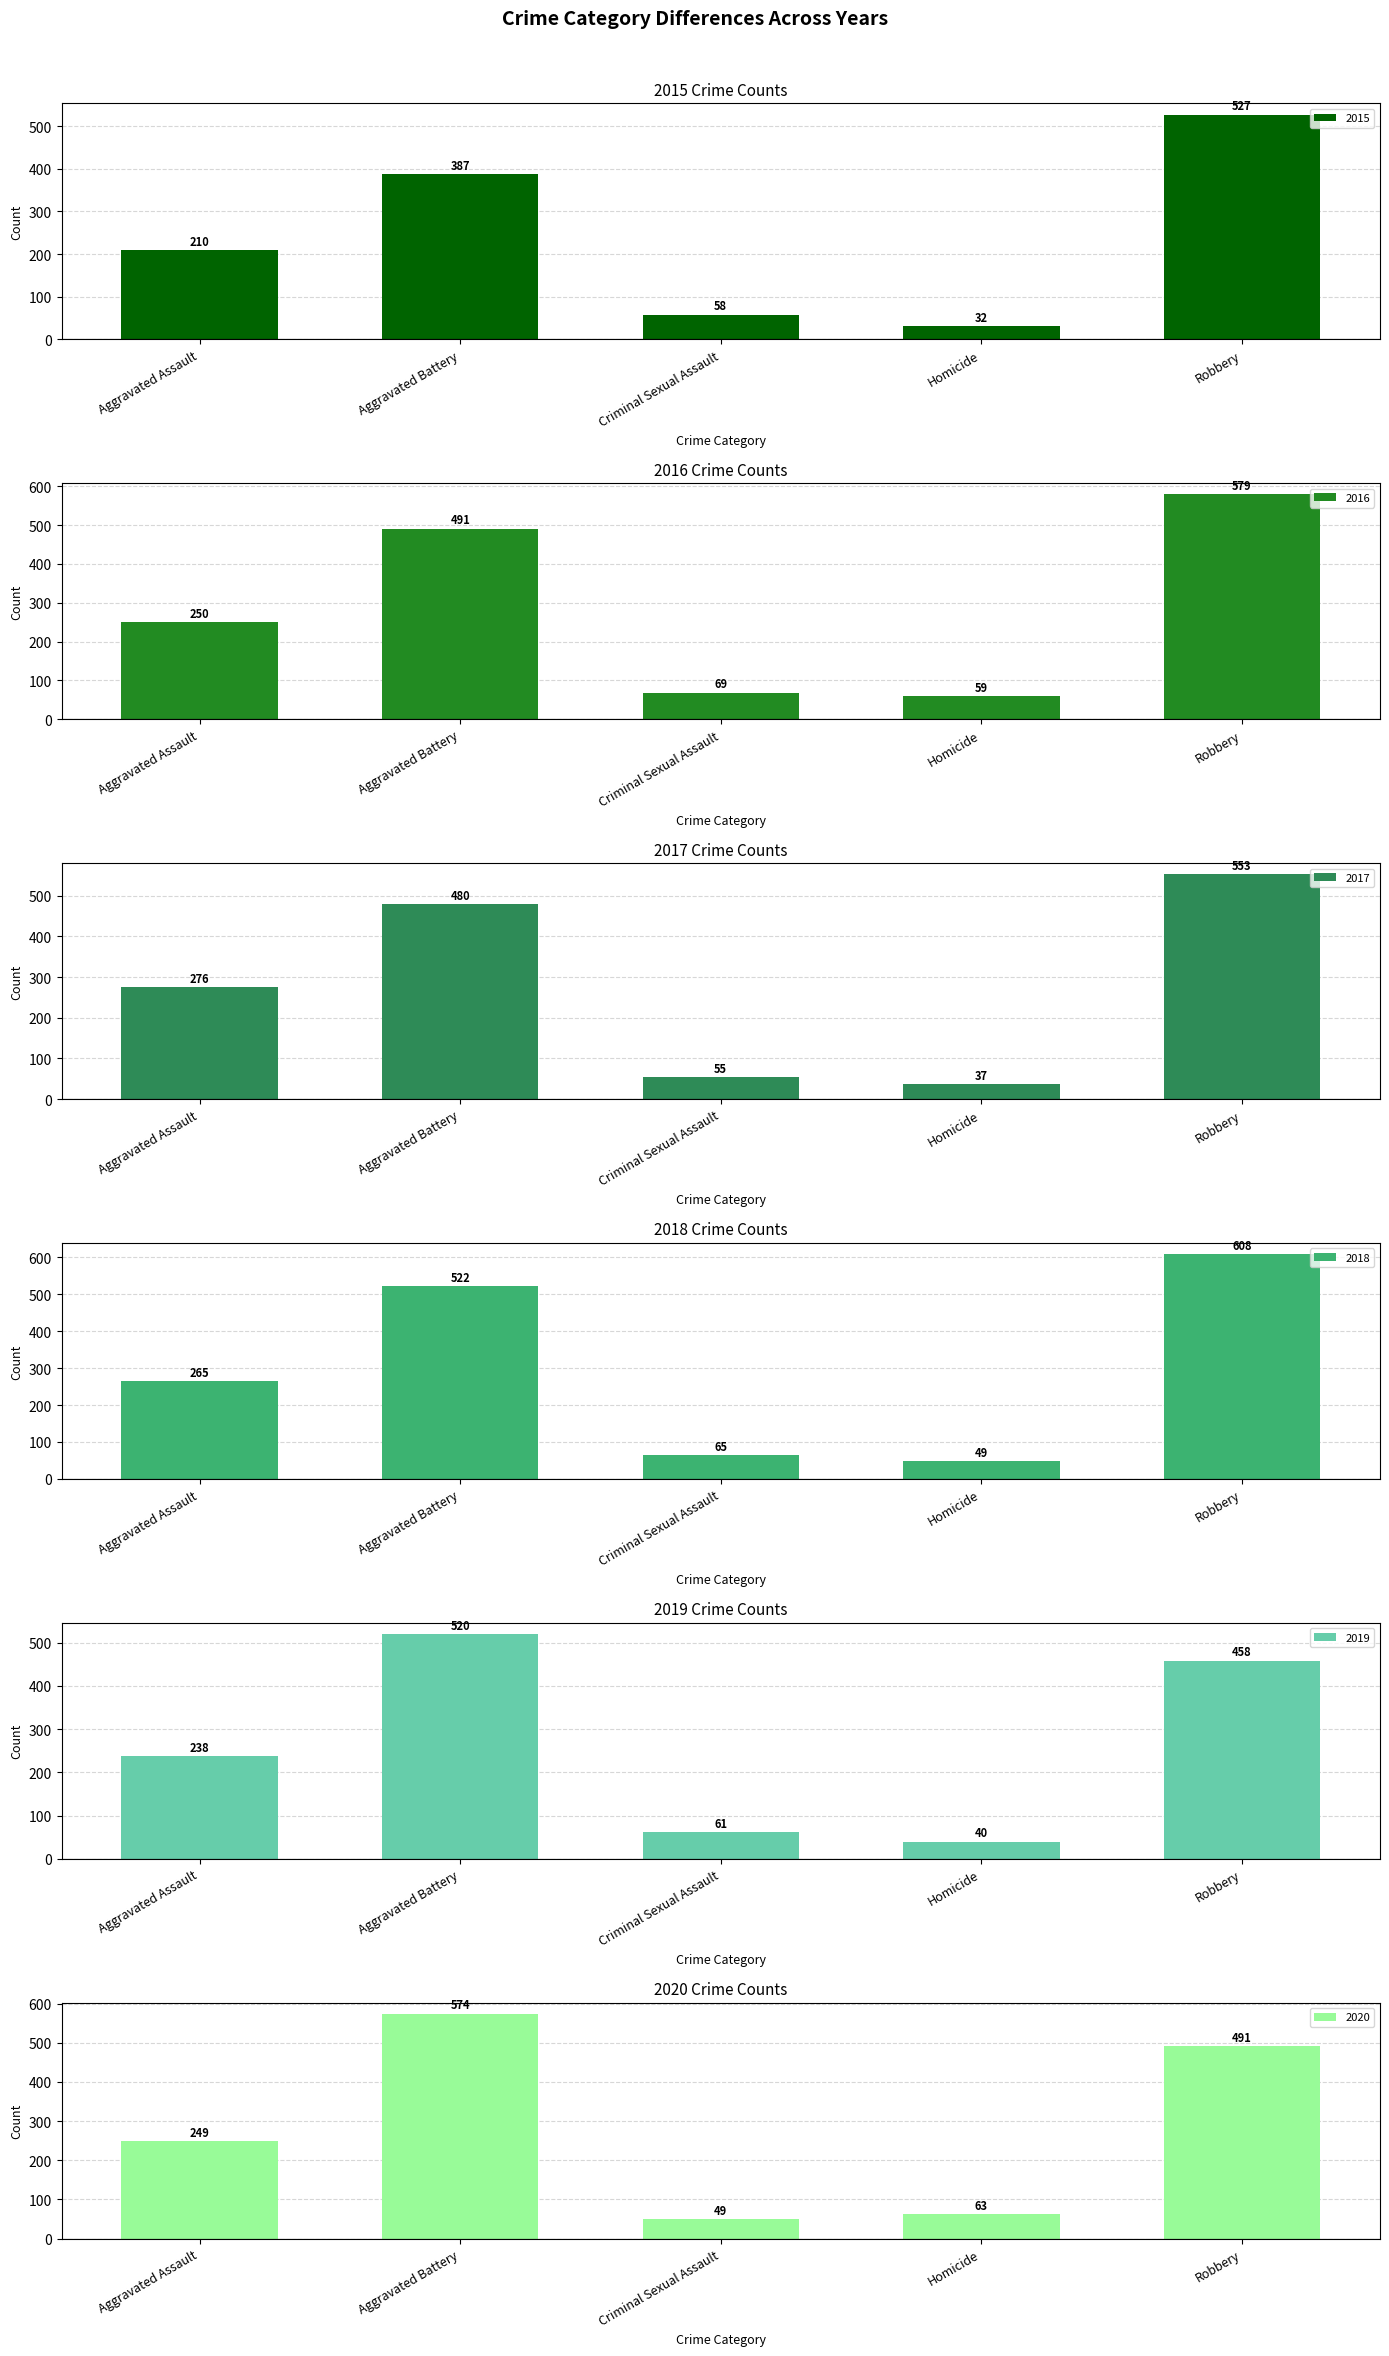

Is it true that 2015 equals 387 at Aggravated Battery?

True